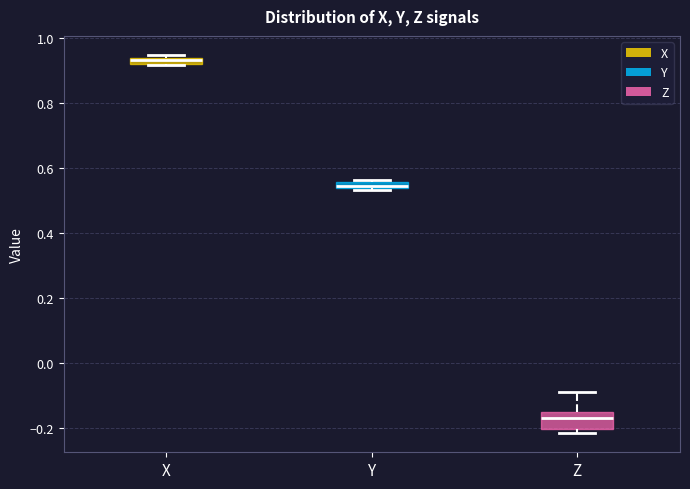

Where is the lower edge of the box for Z on the y-axis? The values are not printed on the chart, so give them approximately, as read against the axis.

-0.20